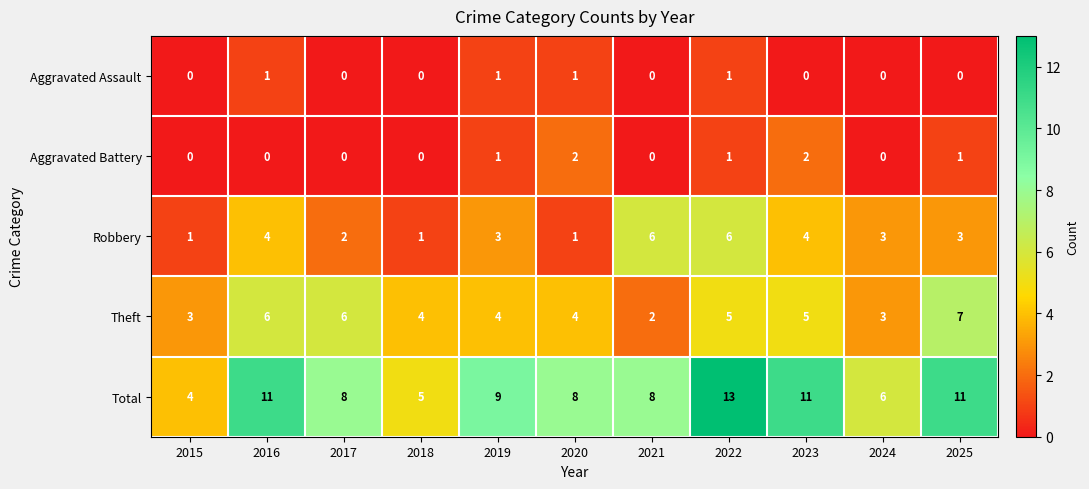

At how many categories does at least one series exceed 2?

11